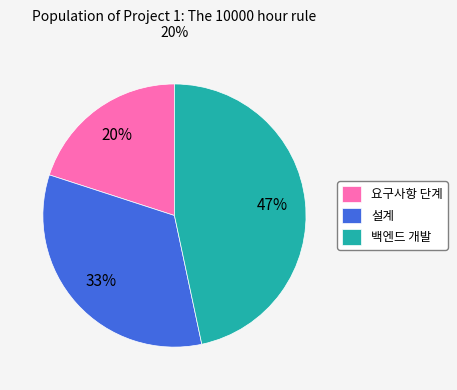

Is it true that 설계 is 42% of the pie?

False